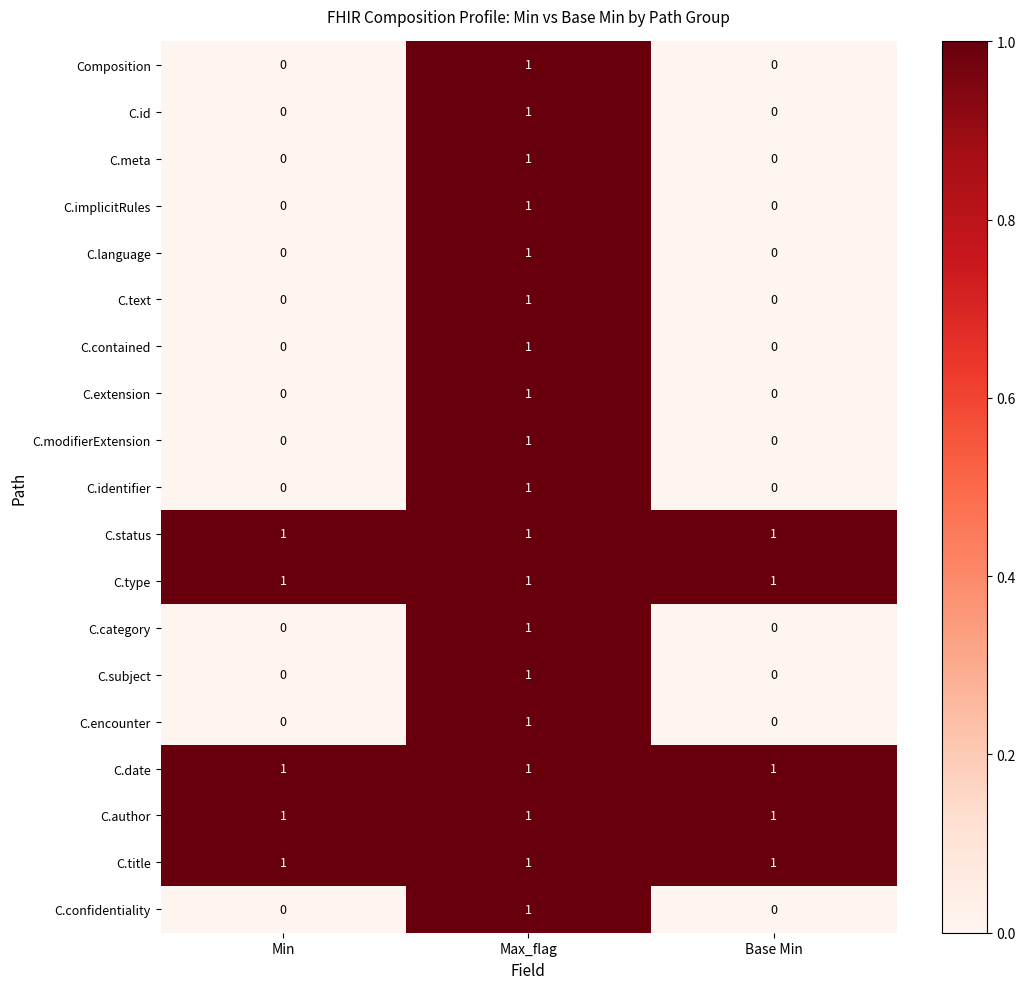

At which category is the sum across all series the highest?

Max_flag